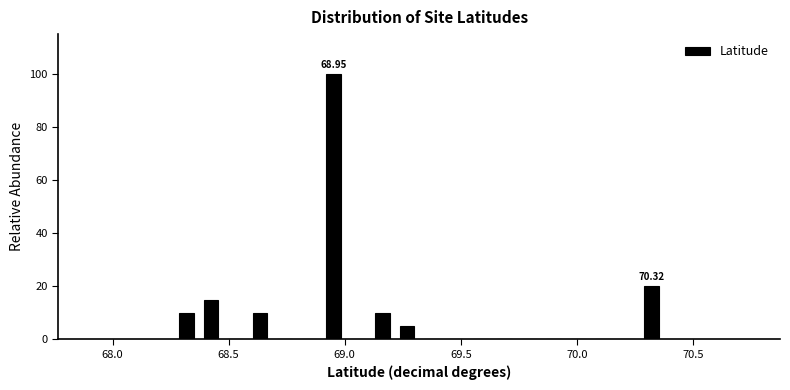

Read against the x-axis, roughly where is the centre of the tallest bar?

68.95